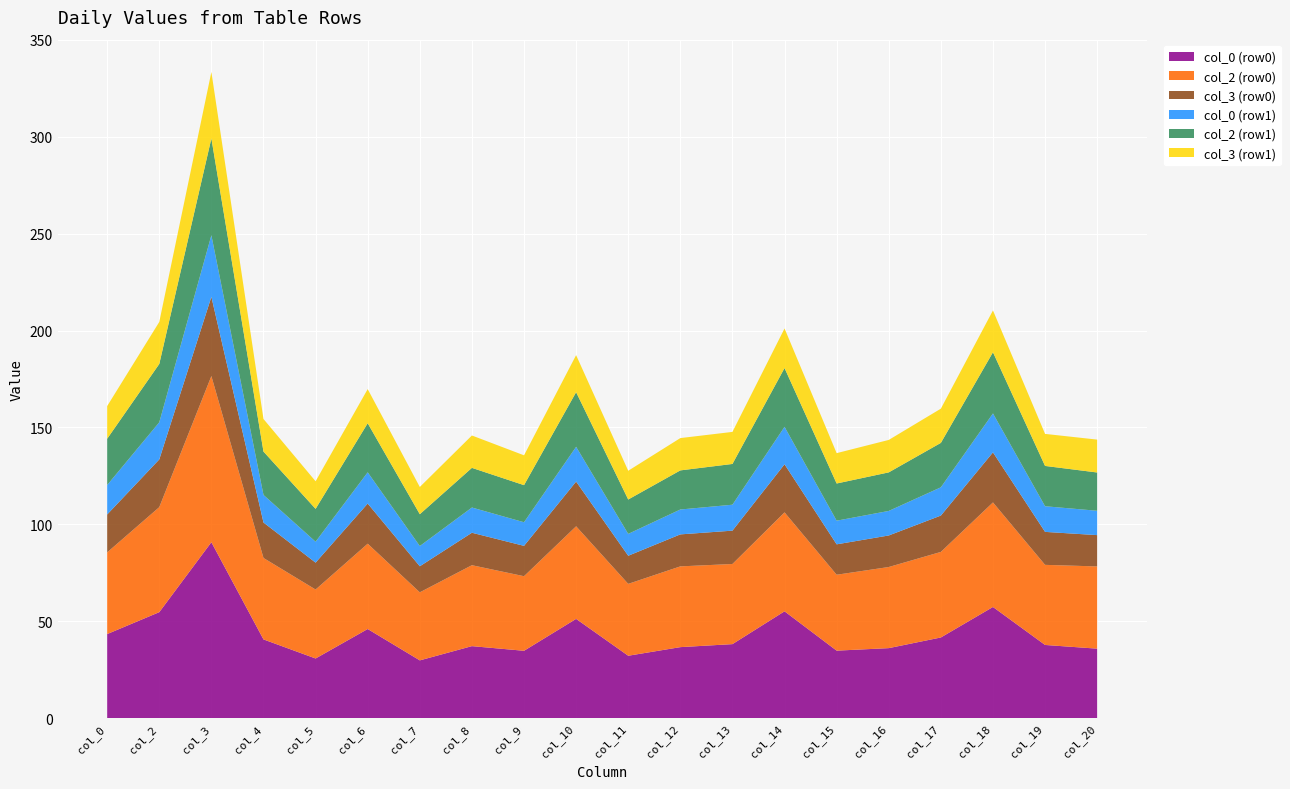

What is the lowest value of the col_0 (row0) series?

29.9